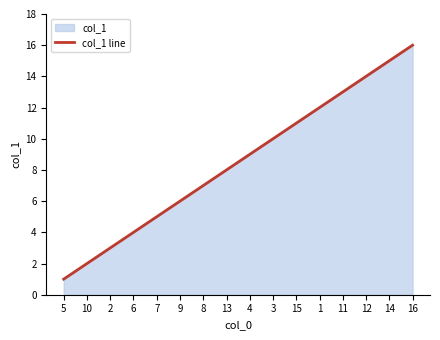

What is the label of the 9th point from the right?

13